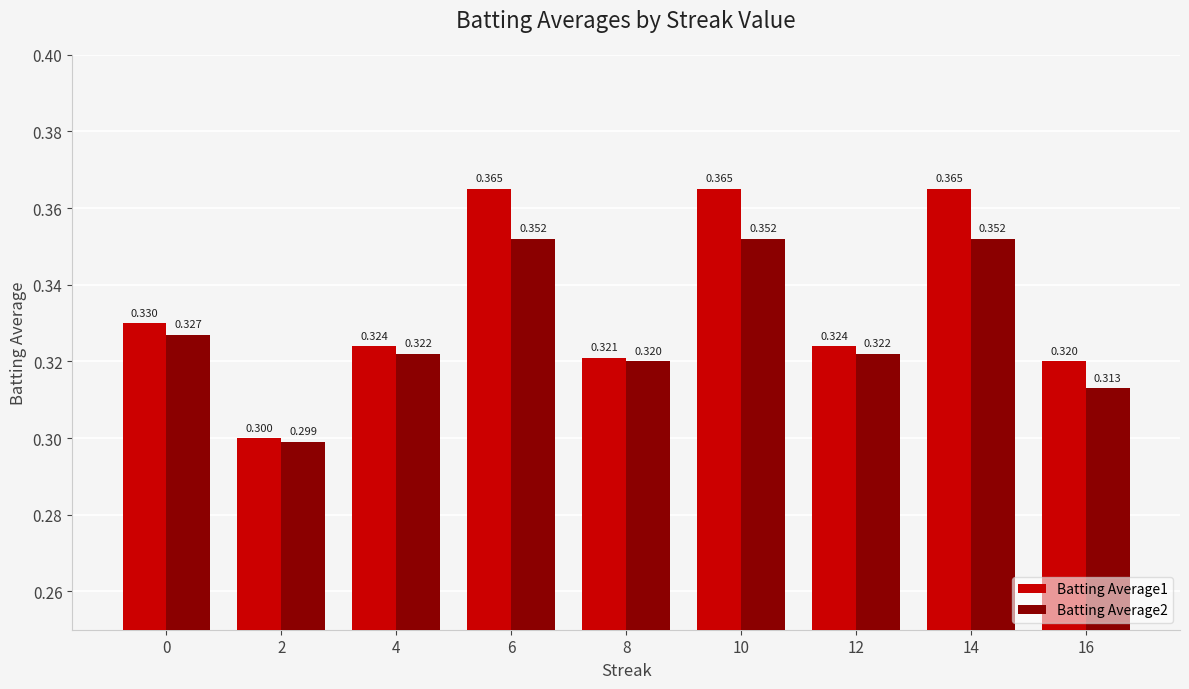

How many series are shown in this chart?

2